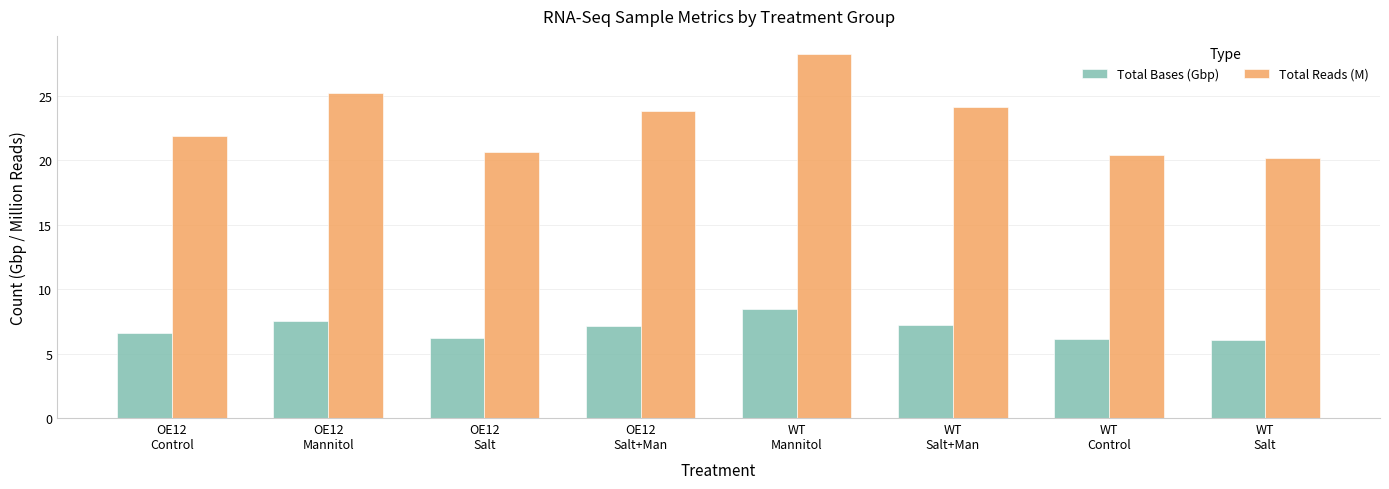

What is the greatest value displayed?

28.2